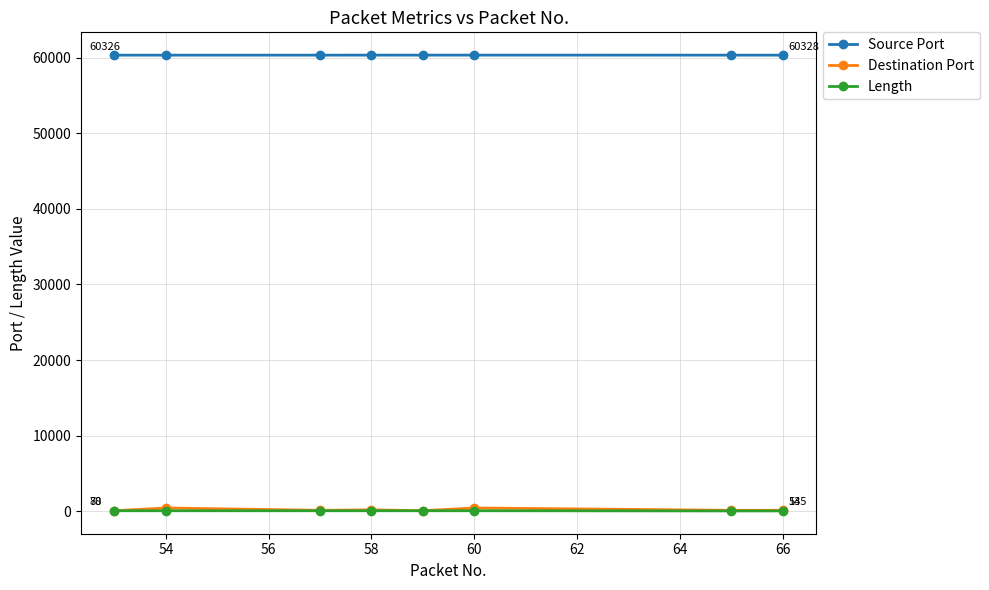

How many Source Port values are between 60328 and 60330?

5